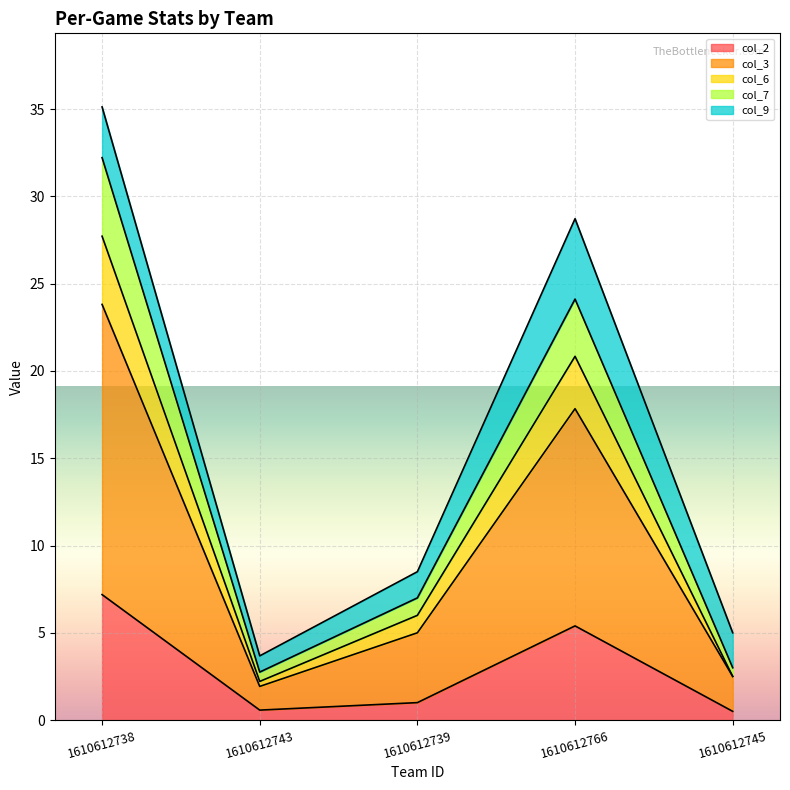

What is the label of the 1st point from the right?

1610612745